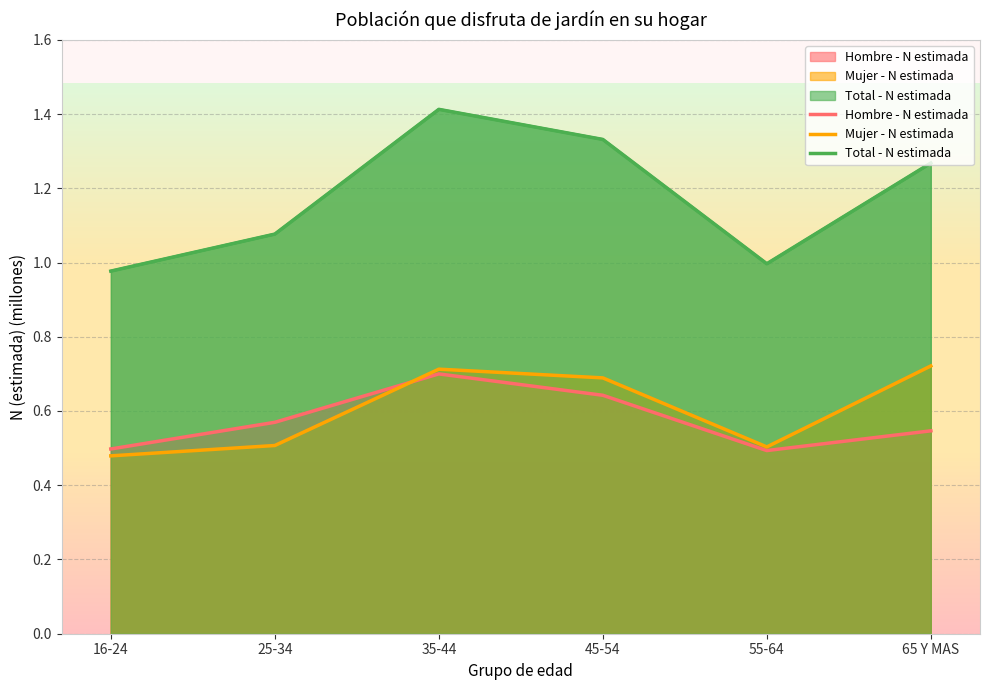

List the series in order of their peak value, lowest first.

Hombre - N estimada, Mujer - N estimada, Total - N estimada